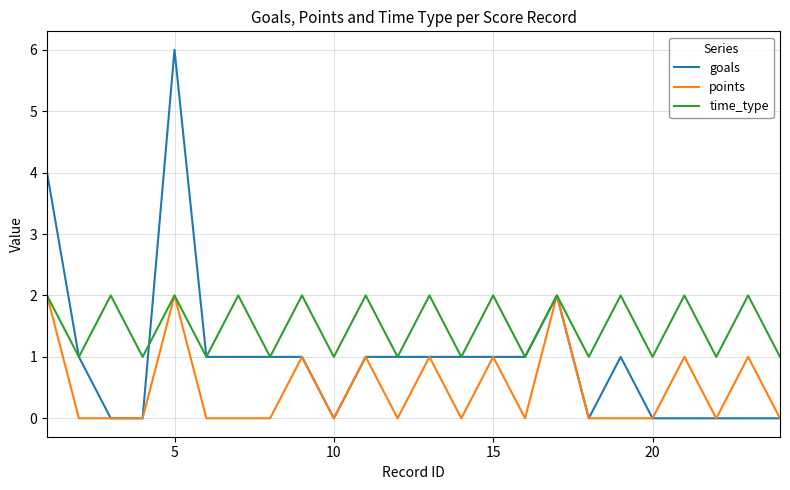

List the series in order of their overall mean, highest first.

time_type, goals, points